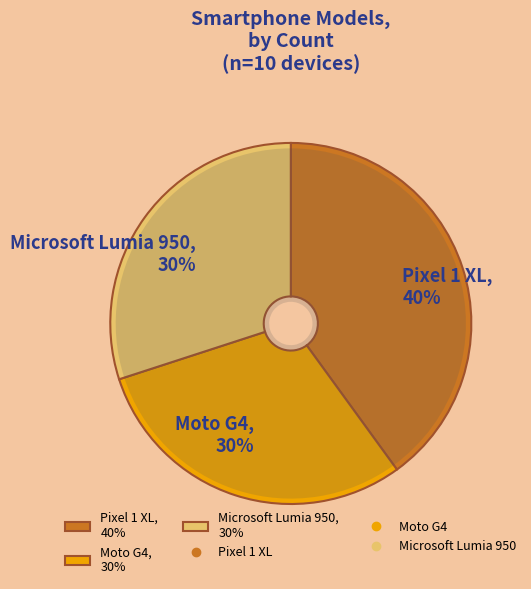

What is the smallest slice in the pie chart?

Moto G4